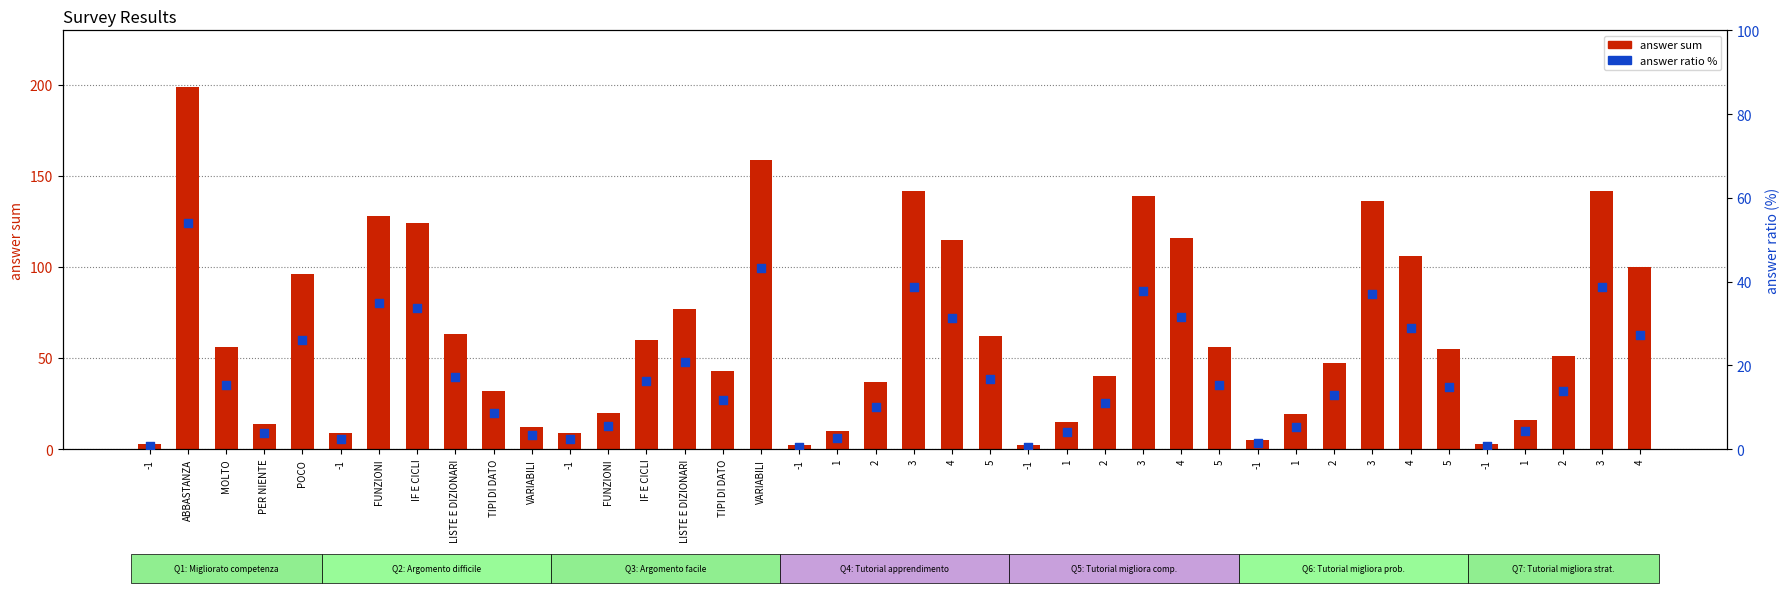

Which series has the largest total across all categories?

answer sum